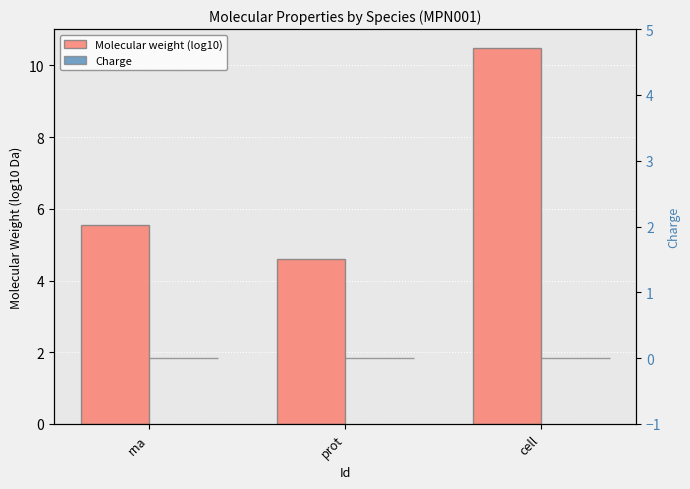

Which series changed the most between prot and cell?

Molecular weight (log10)